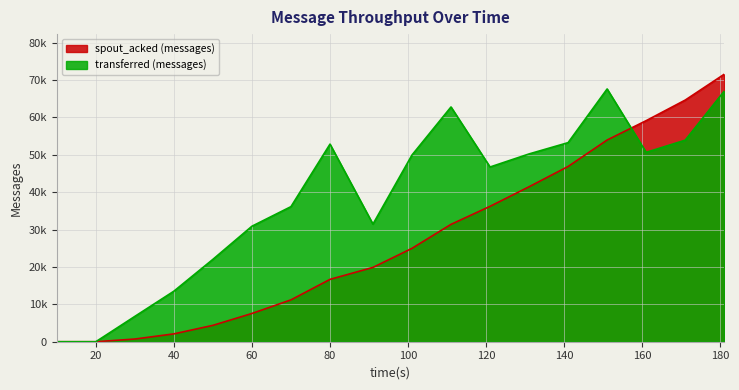

Which series has the largest total across all categories?

transferred (messages)